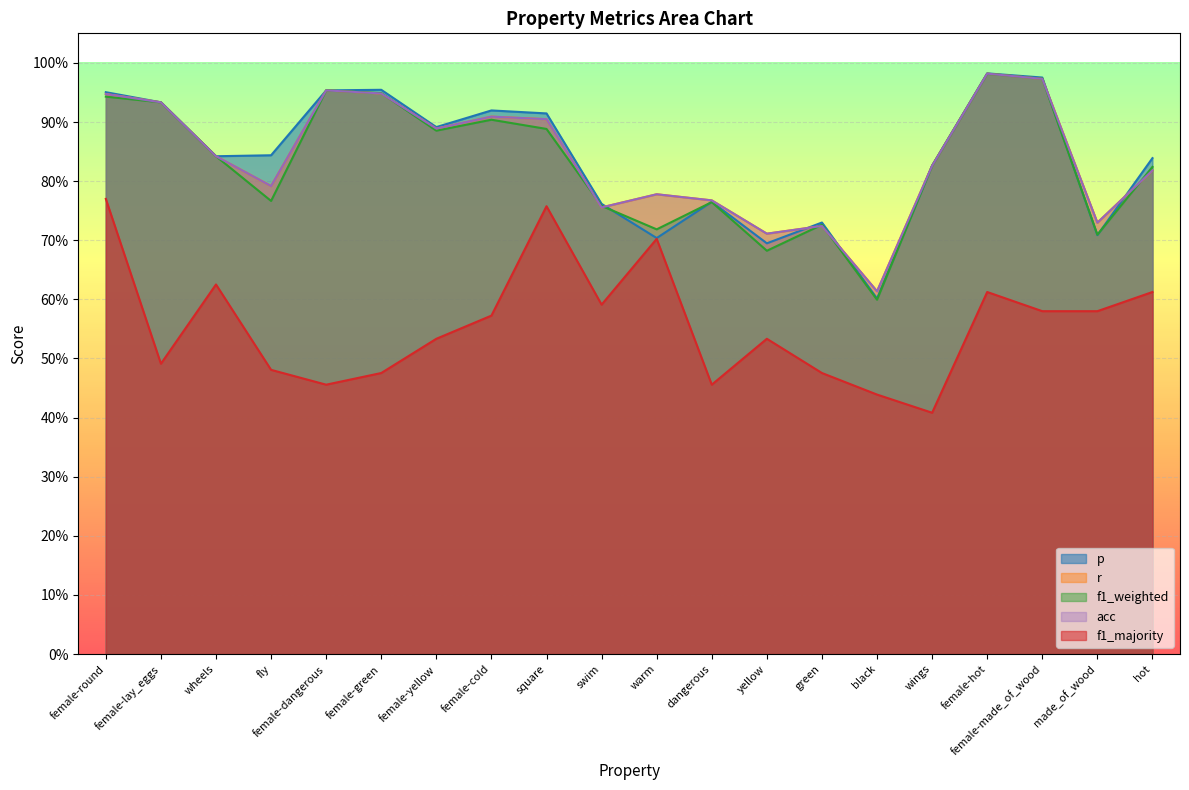

Is it true that f1_weighted equals 0.6 at female-lay_eggs?

False